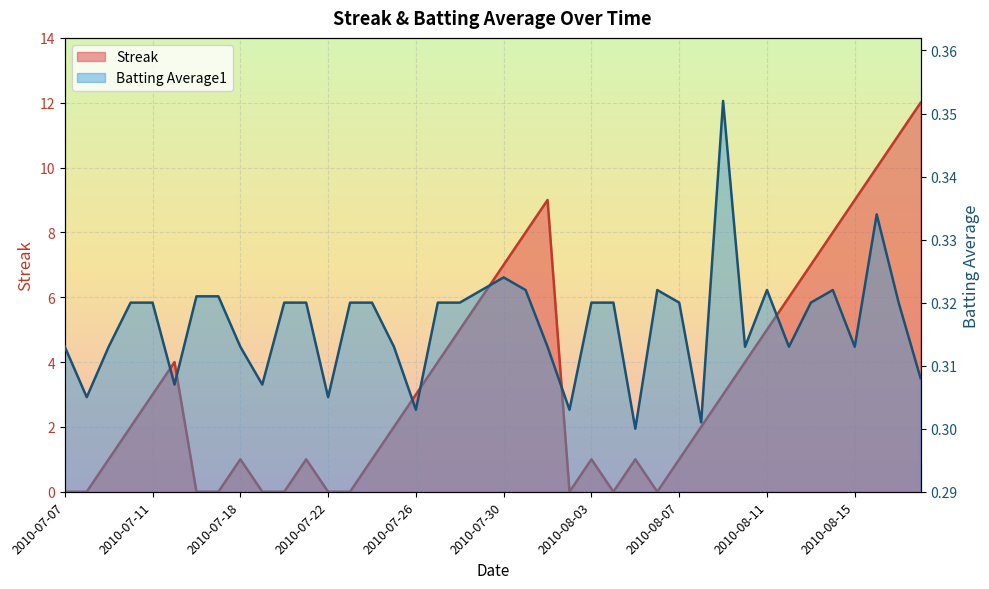

What is the sum of all Streak values?

137.0